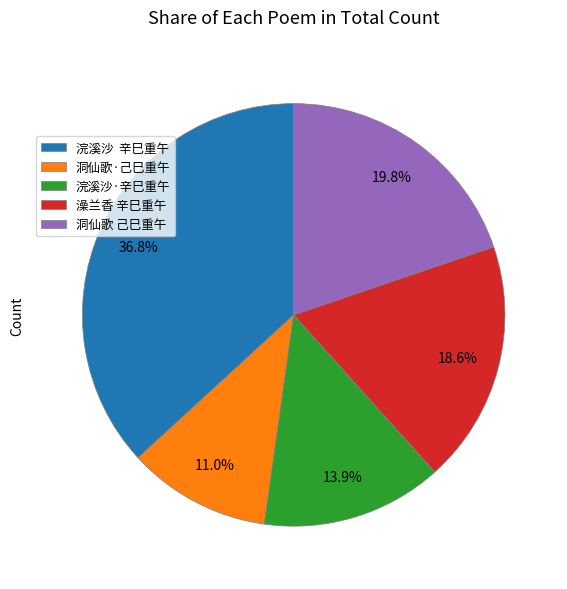

To the nearest percent, what portion does 浣溪沙·辛巳重午 represent?

14%